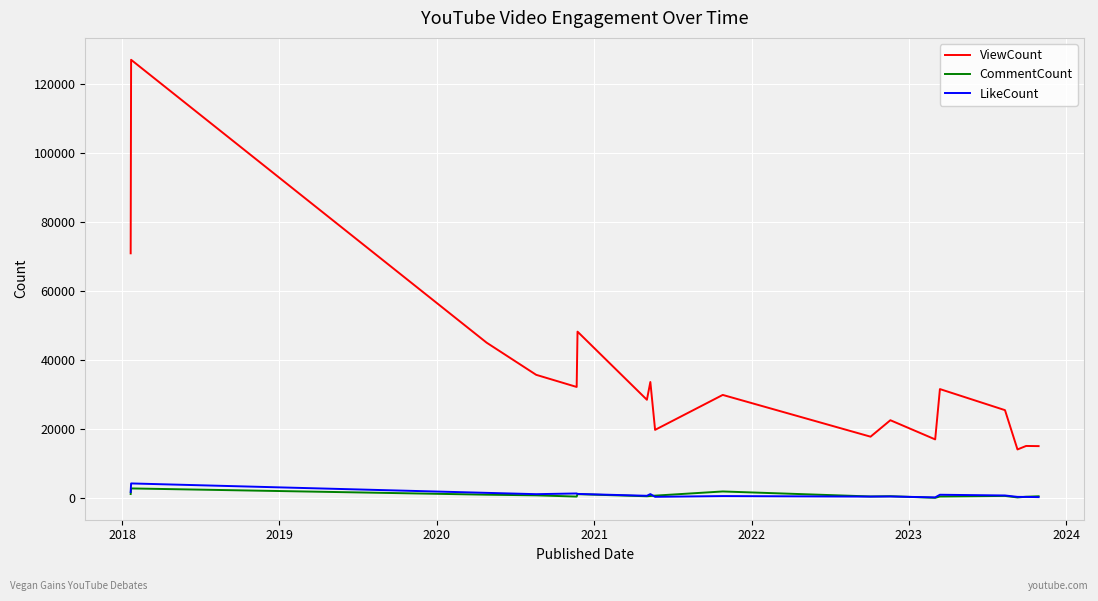

Which series has the widest spread of values?

ViewCount